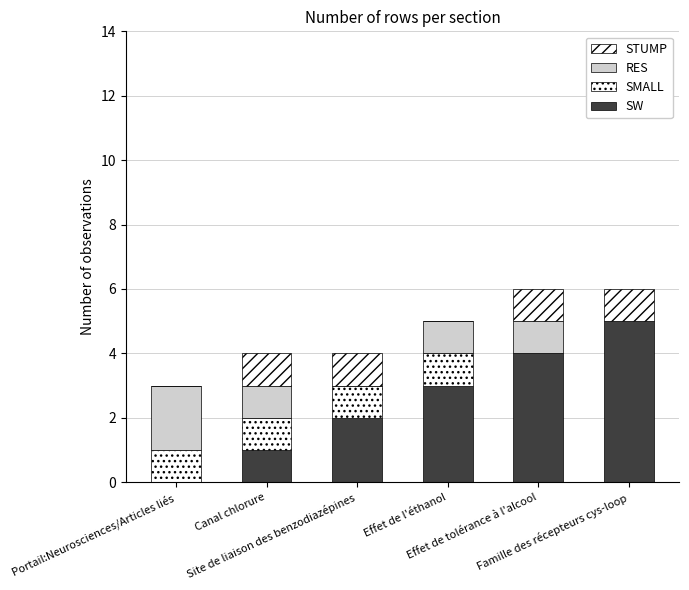

Are the bars grouped side by side (vs. stacked)?

No